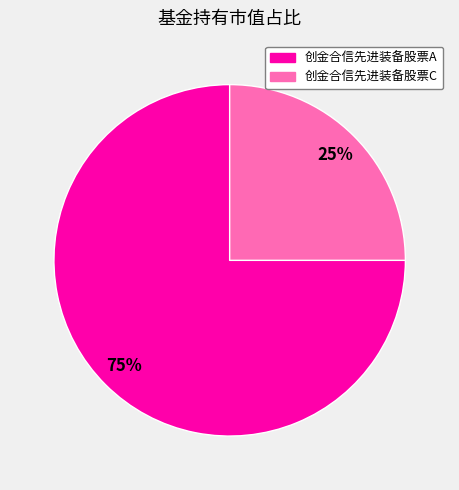

To the nearest percent, what is the combined percentage of 创金合信先进装备股票A and 创金合信先进装备股票C?

100%